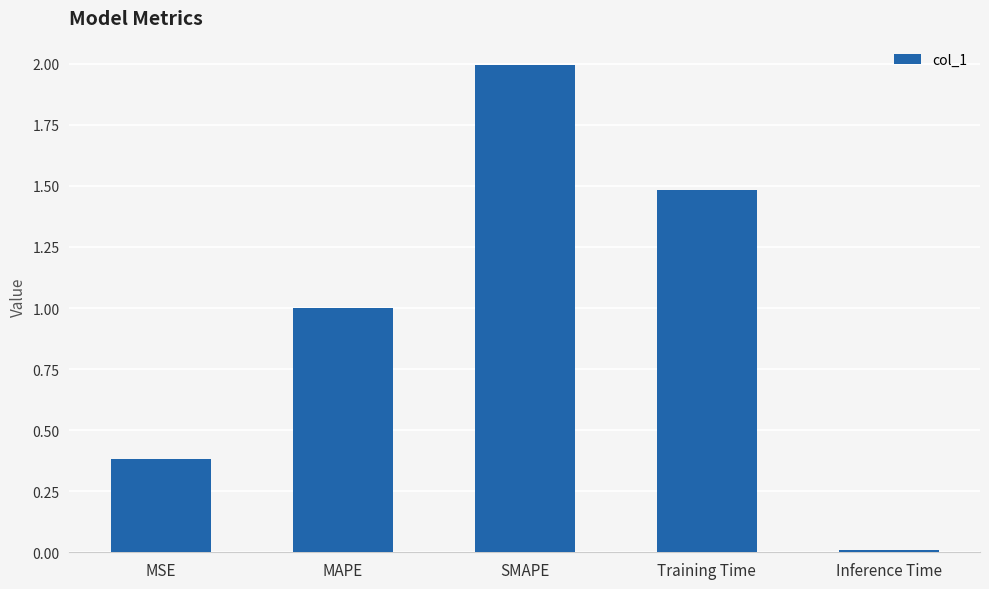

What is the label of the 3rd bar from the right?

SMAPE